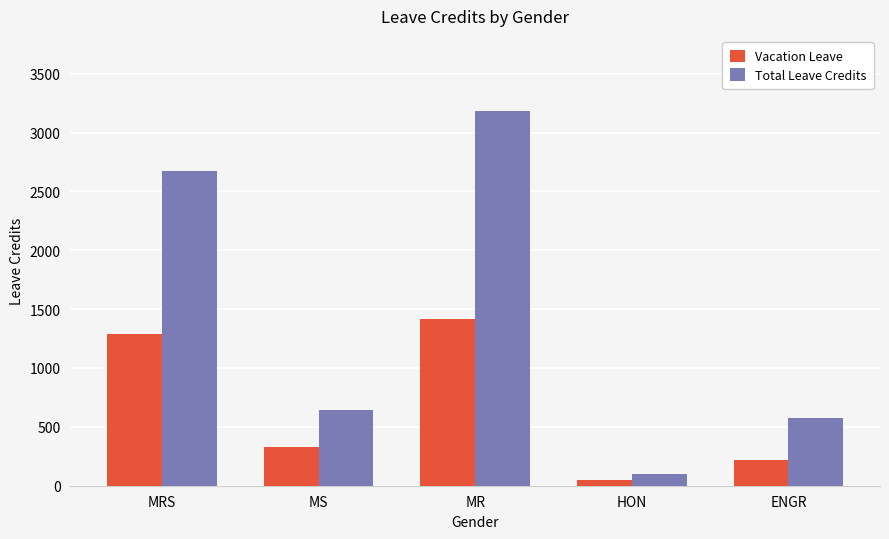

What is the sum of the Total Leave Credits values at MR and HON?

3281.9